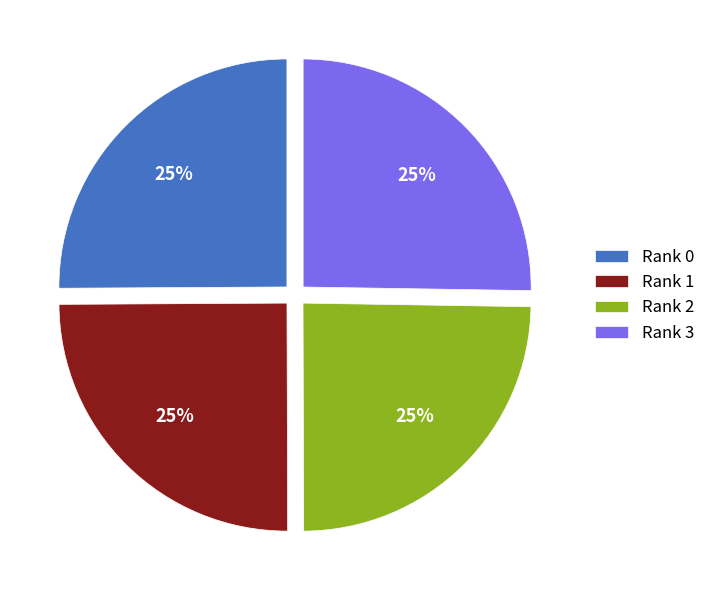

Does Rank 3 represent more than half of the total?

No